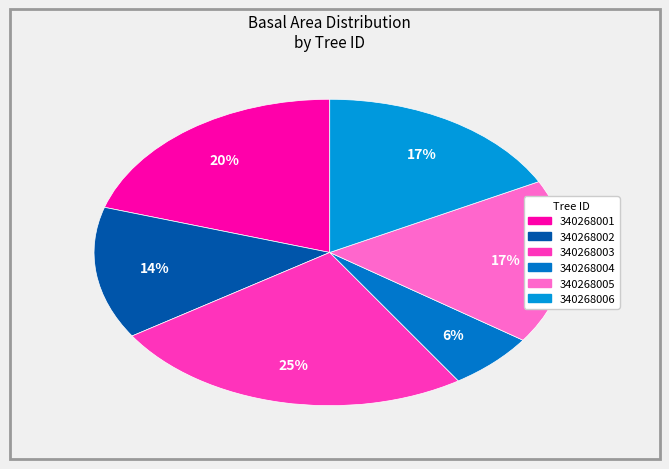

Count the number of slices in the pie.

6